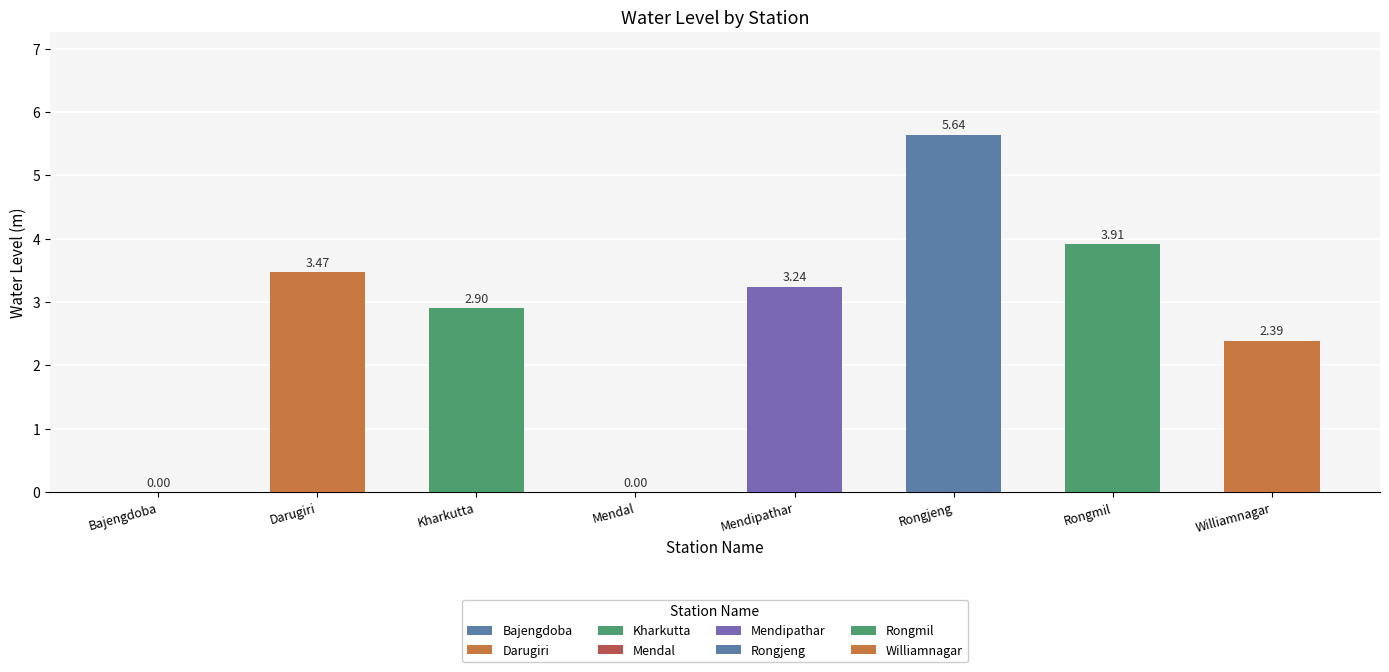

At which label does the data first exceed 3?

Darugiri